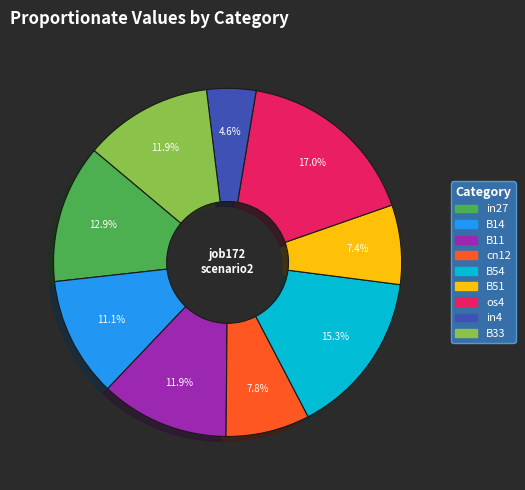

What percentage is NOT represented by os4?

83.0%